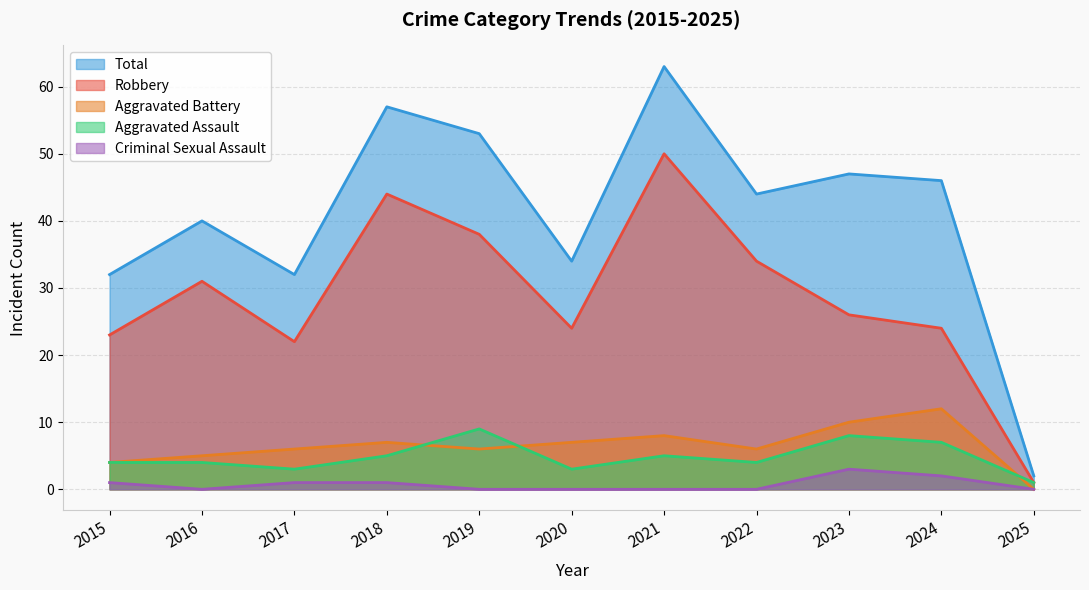

What is the difference between the second highest and second lowest values in the Criminal Sexual Assault series?

2